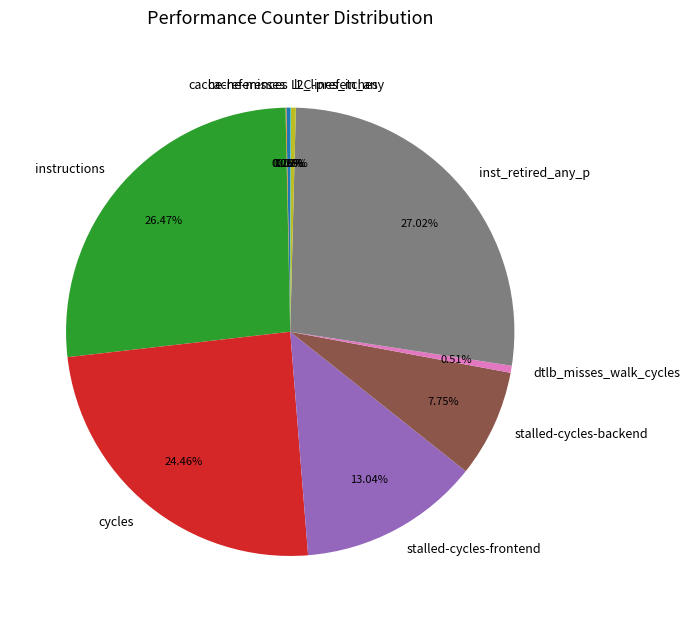

Does cache-references represent more than half of the total?

No